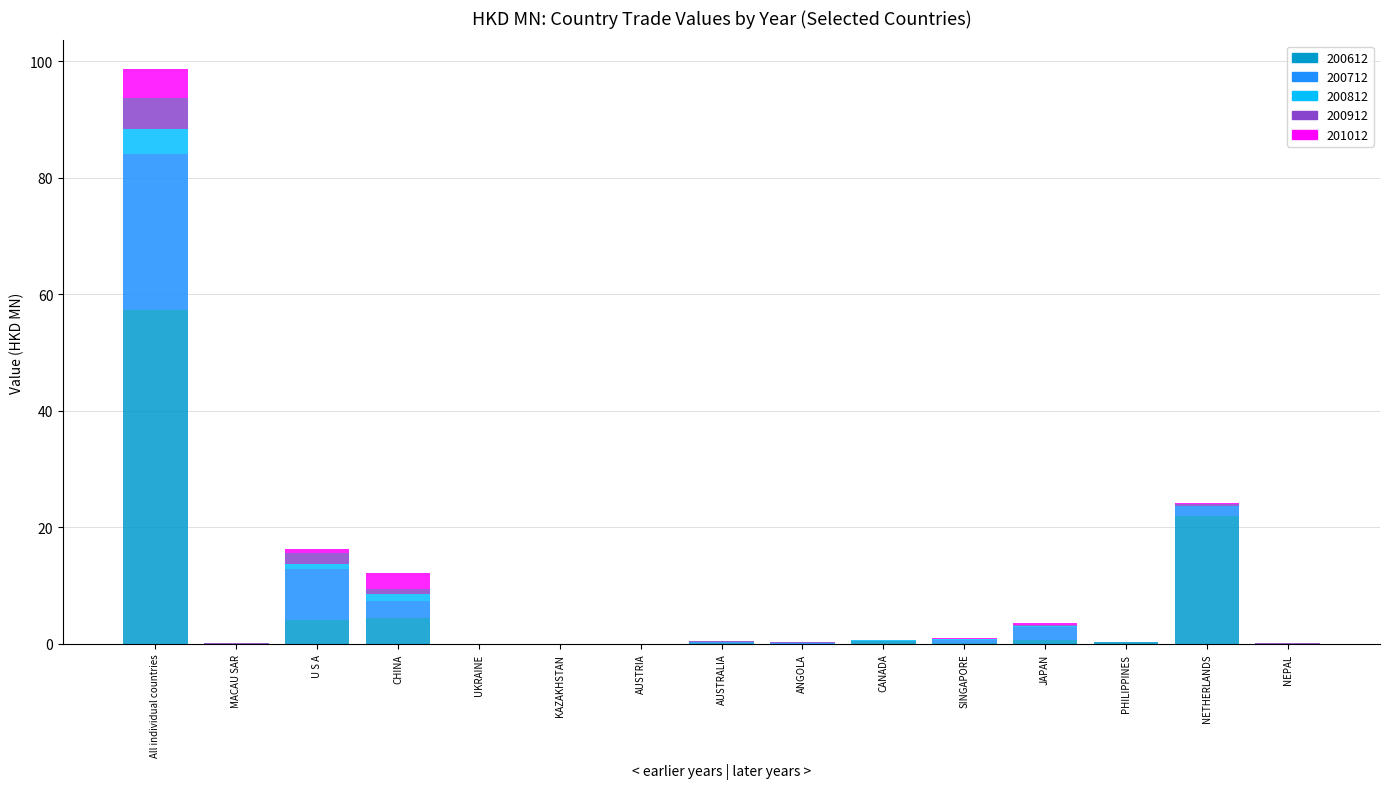

At which category is the sum across all series the highest?

All individual countries